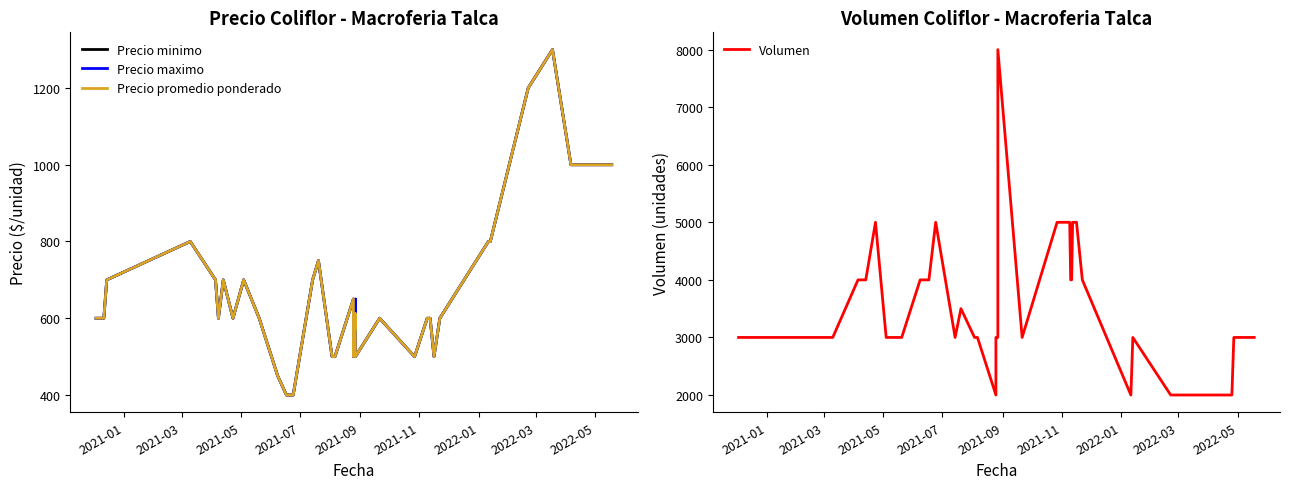

How many categories are shown in the chart?

40